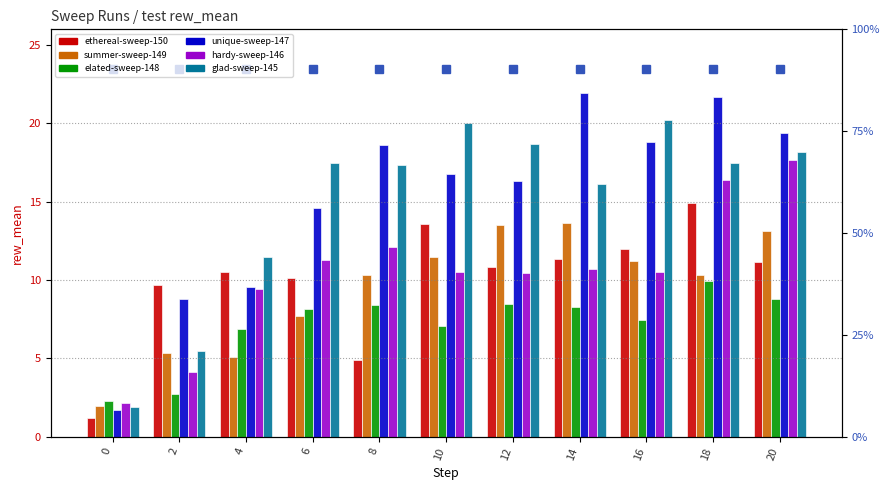

What is the total value across all series at 20?

88.3